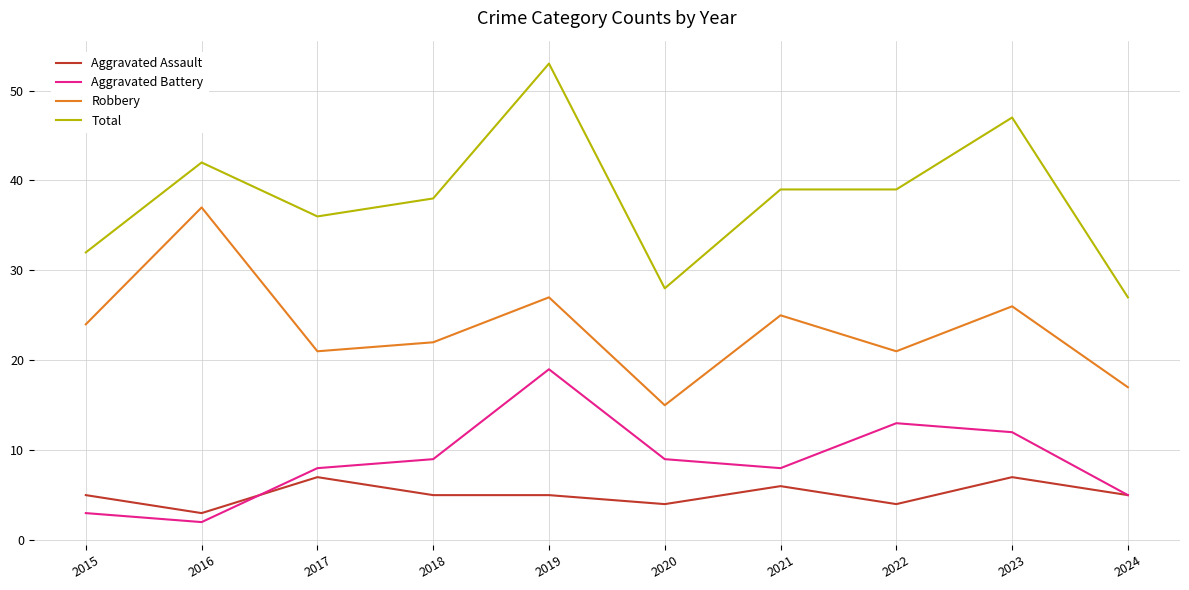

Reading left to right, list all the values displayed in this chart.

Aggravated Assault: 5	3	7	5	5	4	6	4	7	5
Aggravated Battery: 3	2	8	9	19	9	8	13	12	5
Robbery: 24	37	21	22	27	15	25	21	26	17
Total: 32	42	36	38	53	28	39	39	47	27